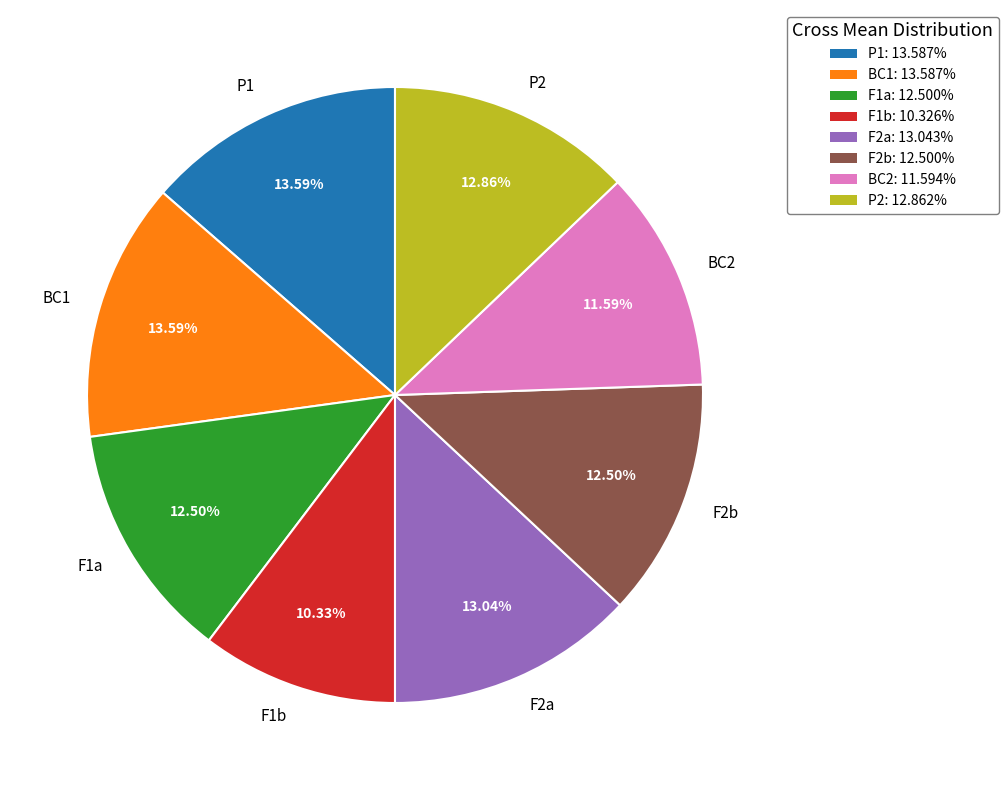

Combined, what portion of the pie is P2 and F1b?

23.2%